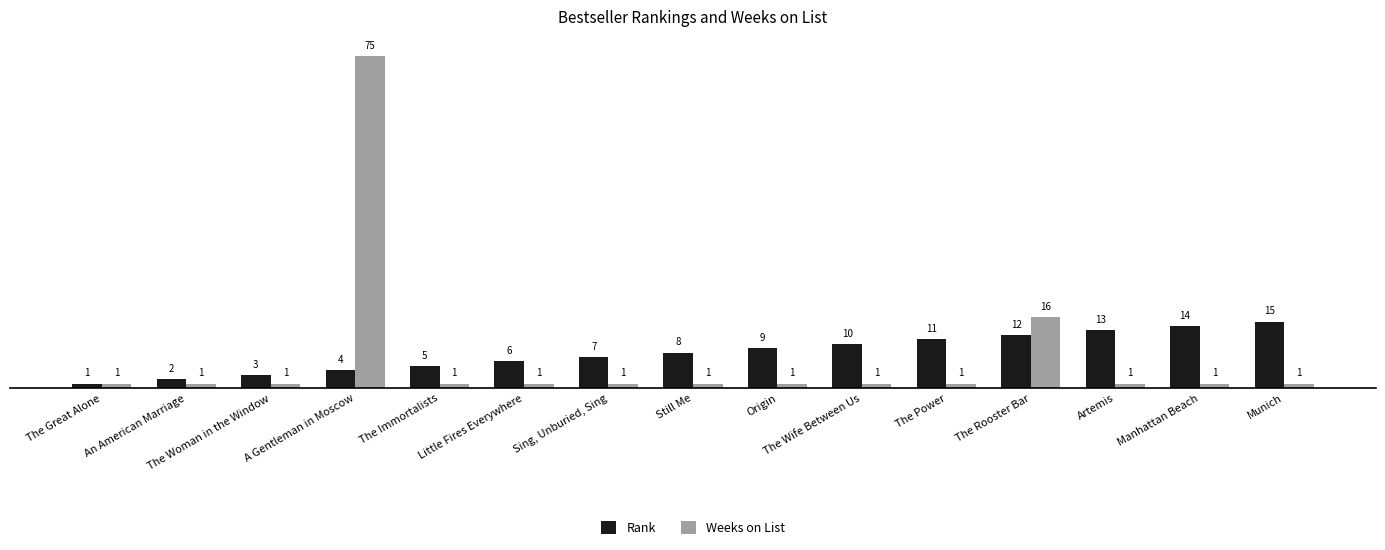

Which series has the largest total across all categories?

Rank